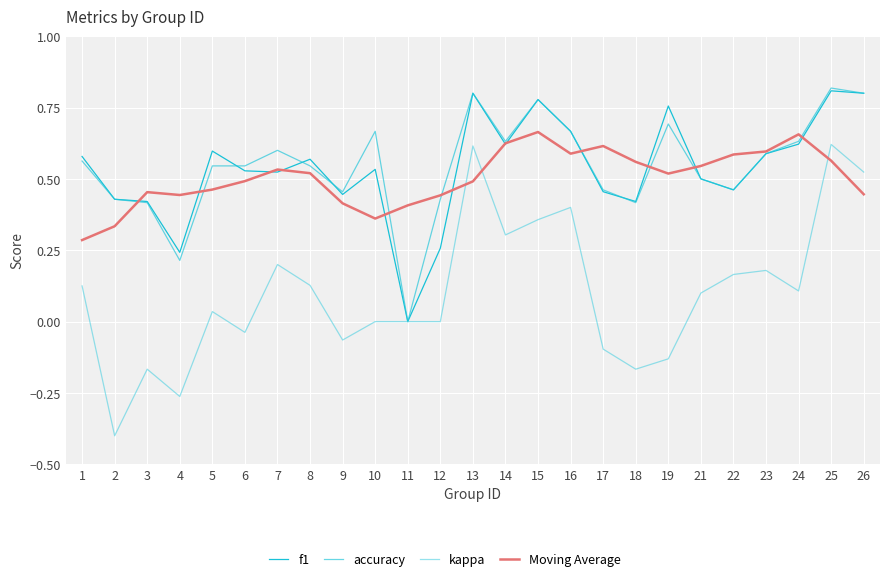

How many interior local valleys does the accuracy series have?

6